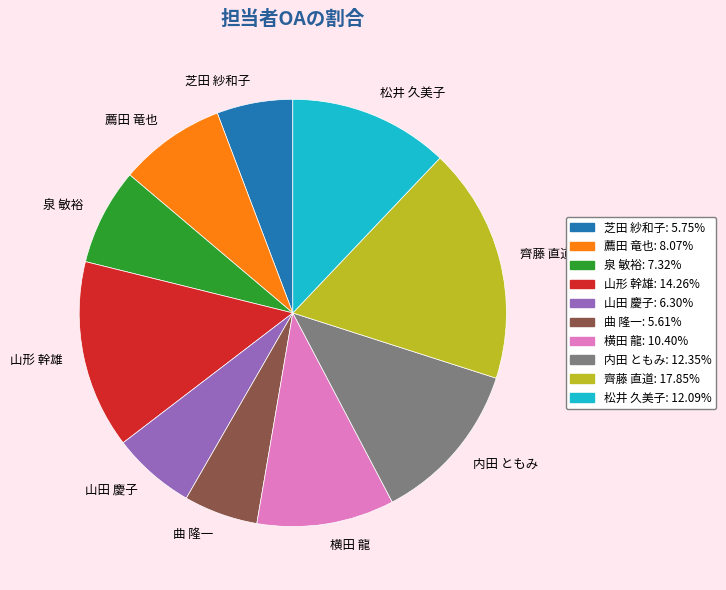

Does any single category account for the majority?

No